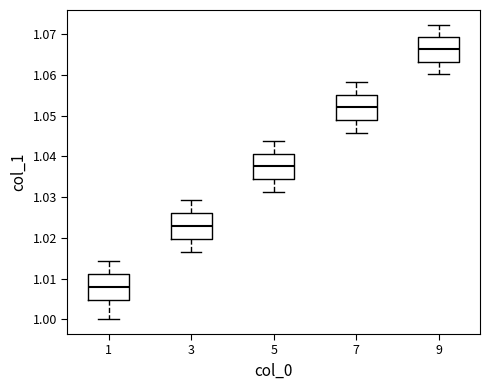

Which box's median line is the highest?

9